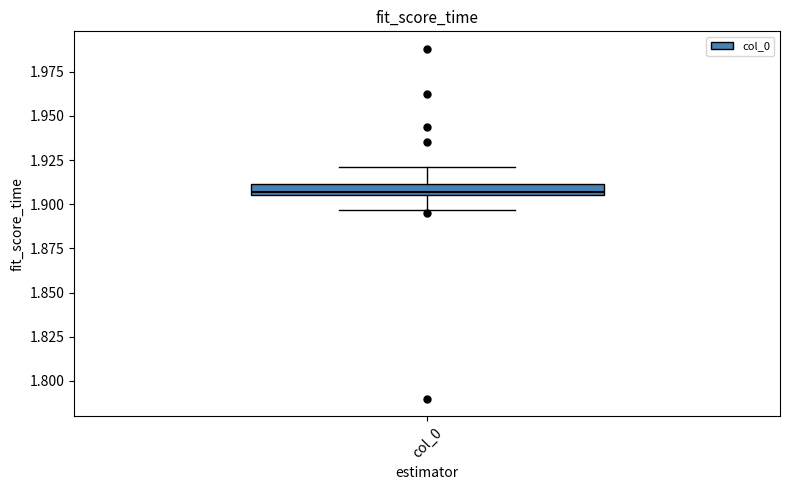

Where is the upper edge of the box for col_0 on the y-axis? The values are not printed on the chart, so give them approximately, as read against the axis.

1.910